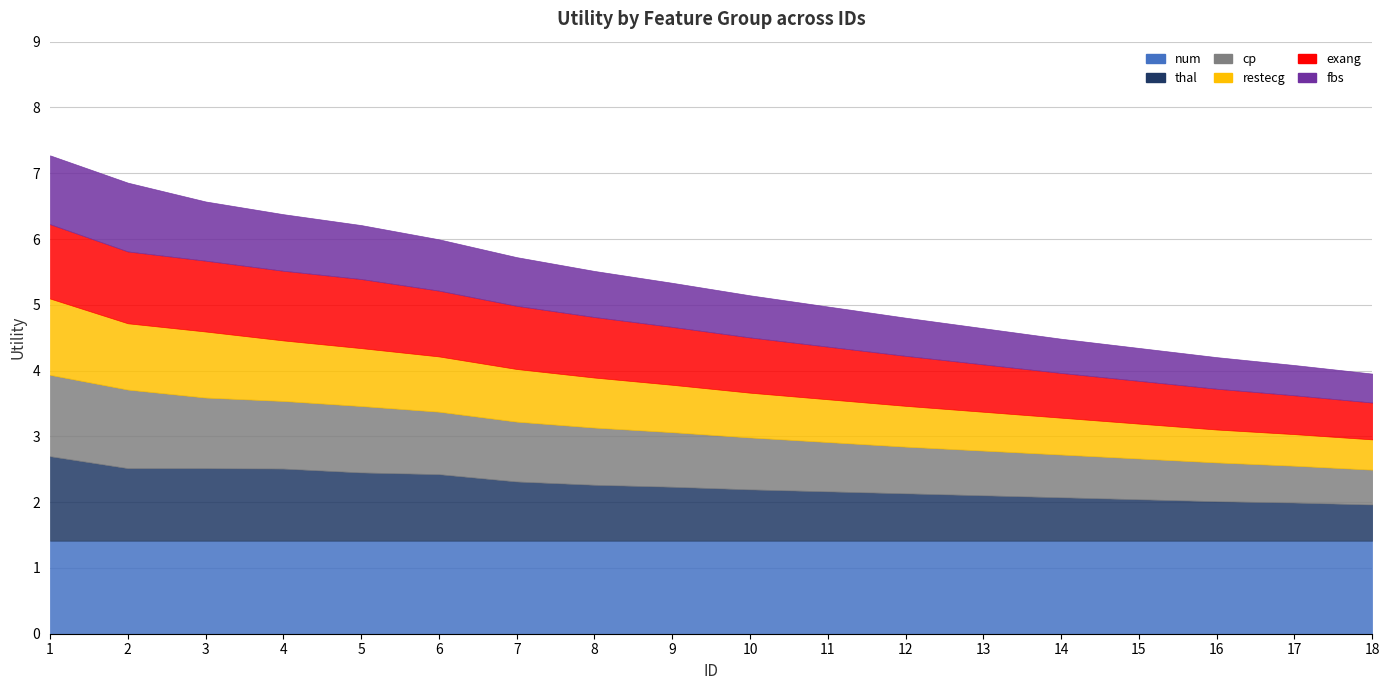

How many data points does each series have?

18